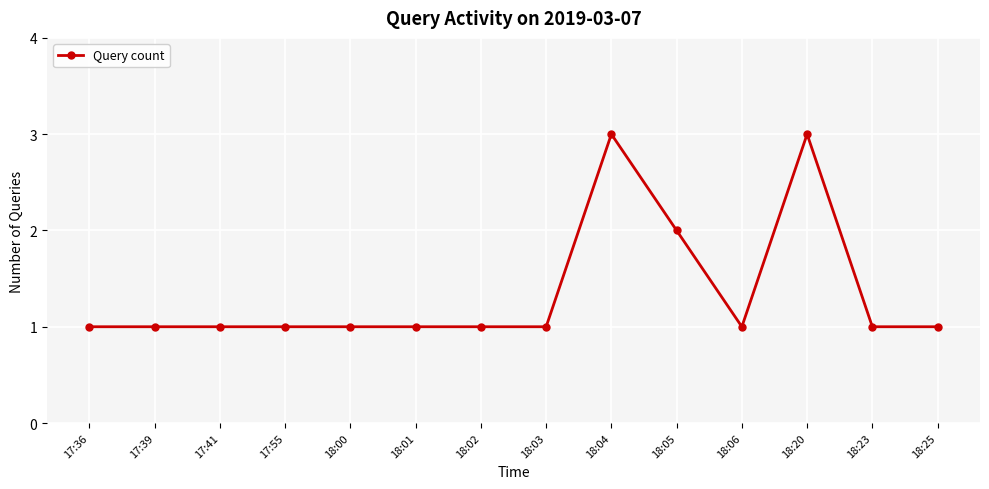

Is this an area chart (filled region under the line)?

No